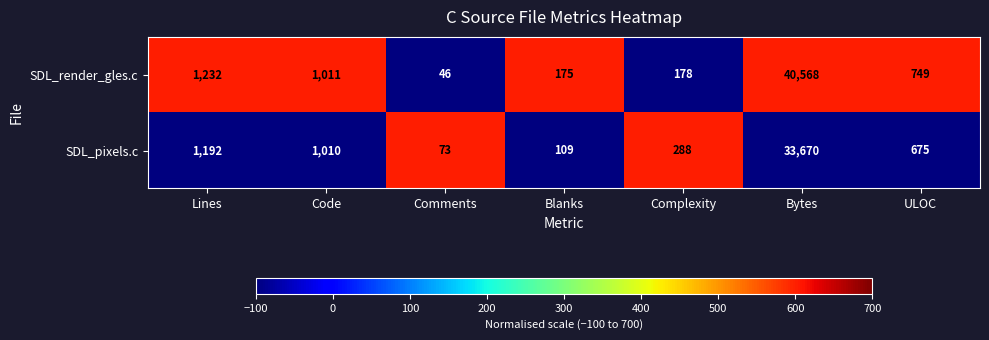

Which series has the largest total across all categories?

SDL_render_gles.c